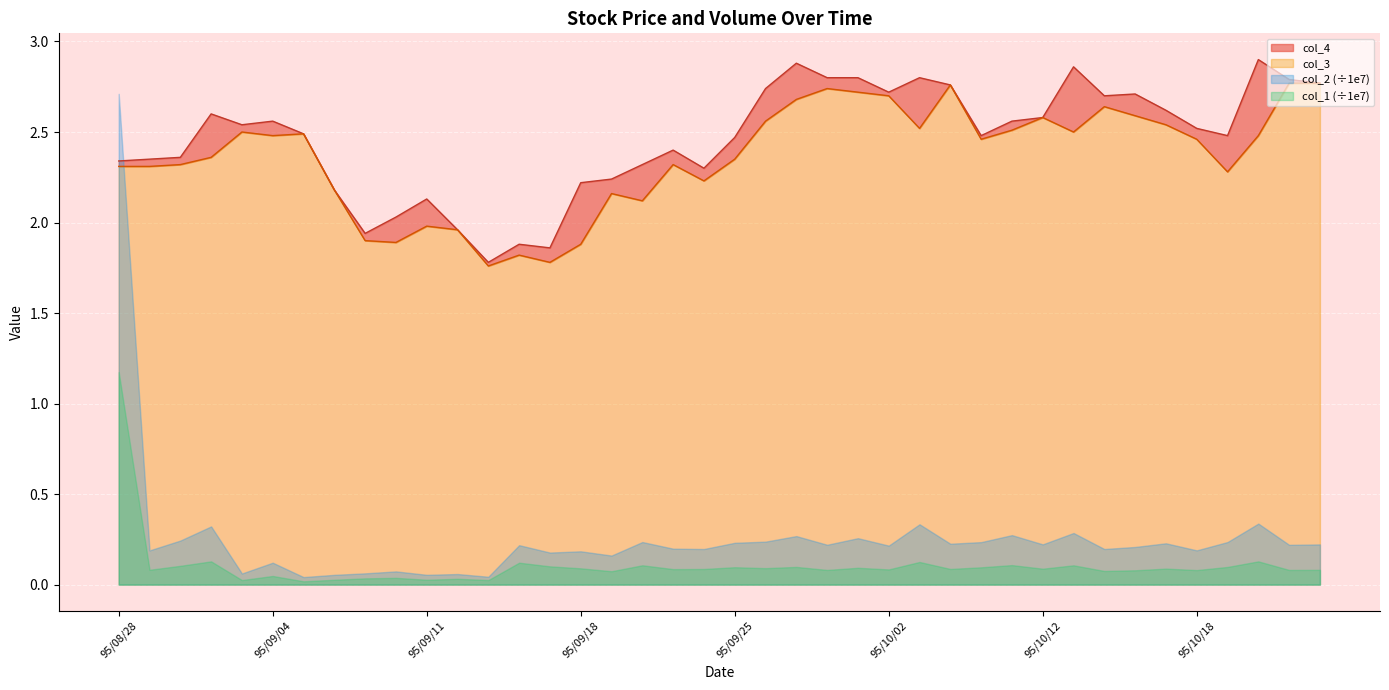

Where is the first local maximum for col_3?

95/09/01